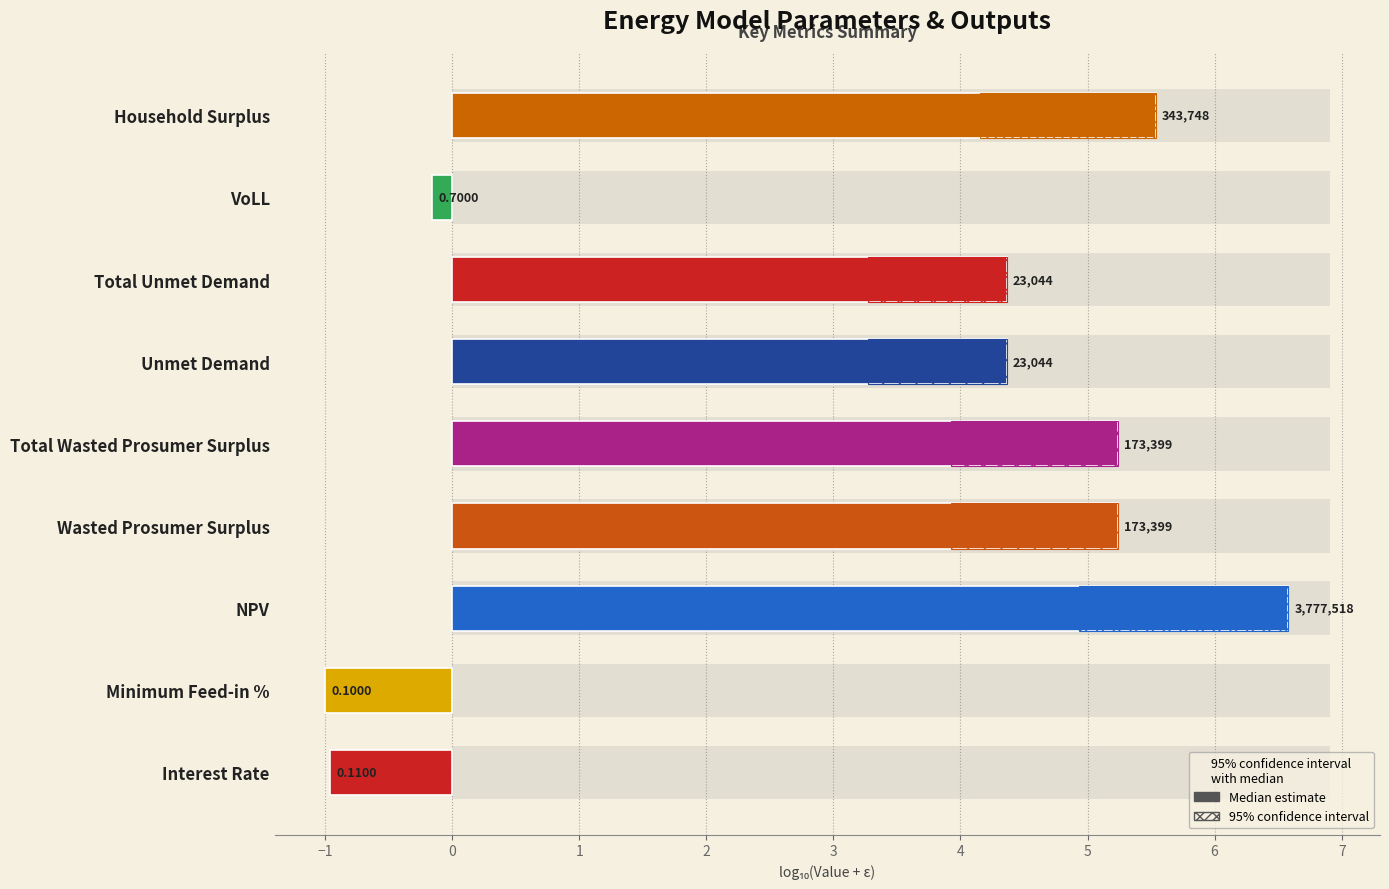

Read the value at Unmet Demand.

4.4